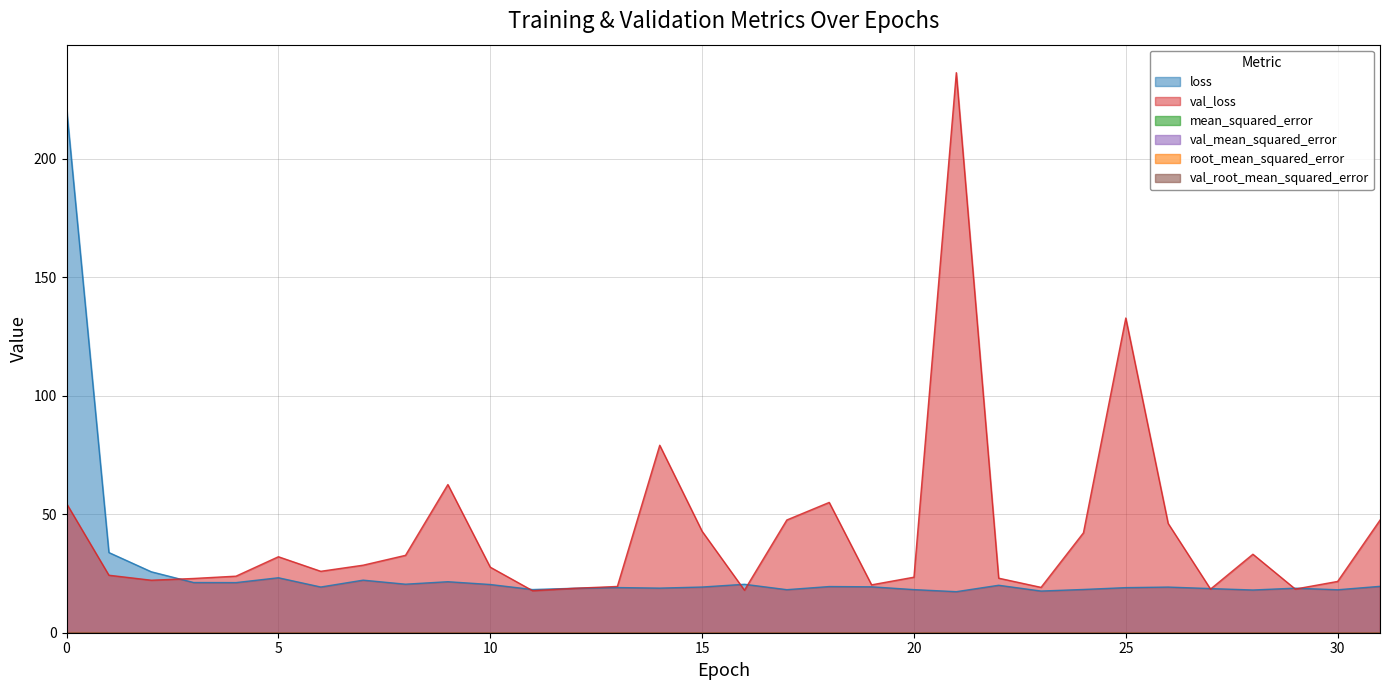

Rank the series at 25 from highest to lowest value.

val_loss, loss, val_root_mean_squared_error, root_mean_squared_error, val_mean_squared_error, mean_squared_error